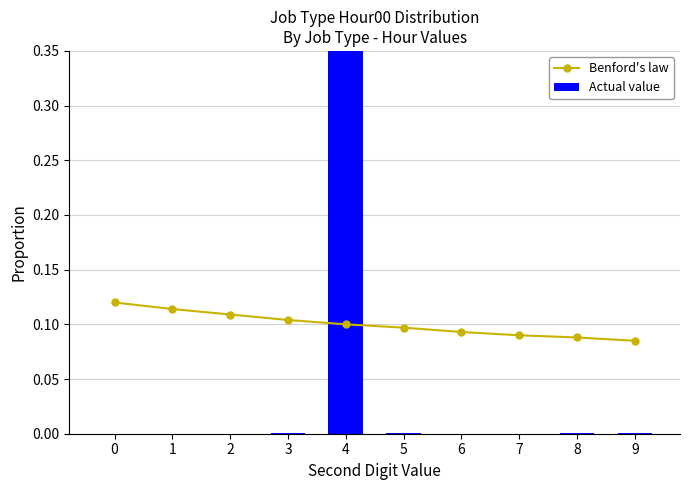

True or false: Actual value has a value of 0.0 at 2.

False